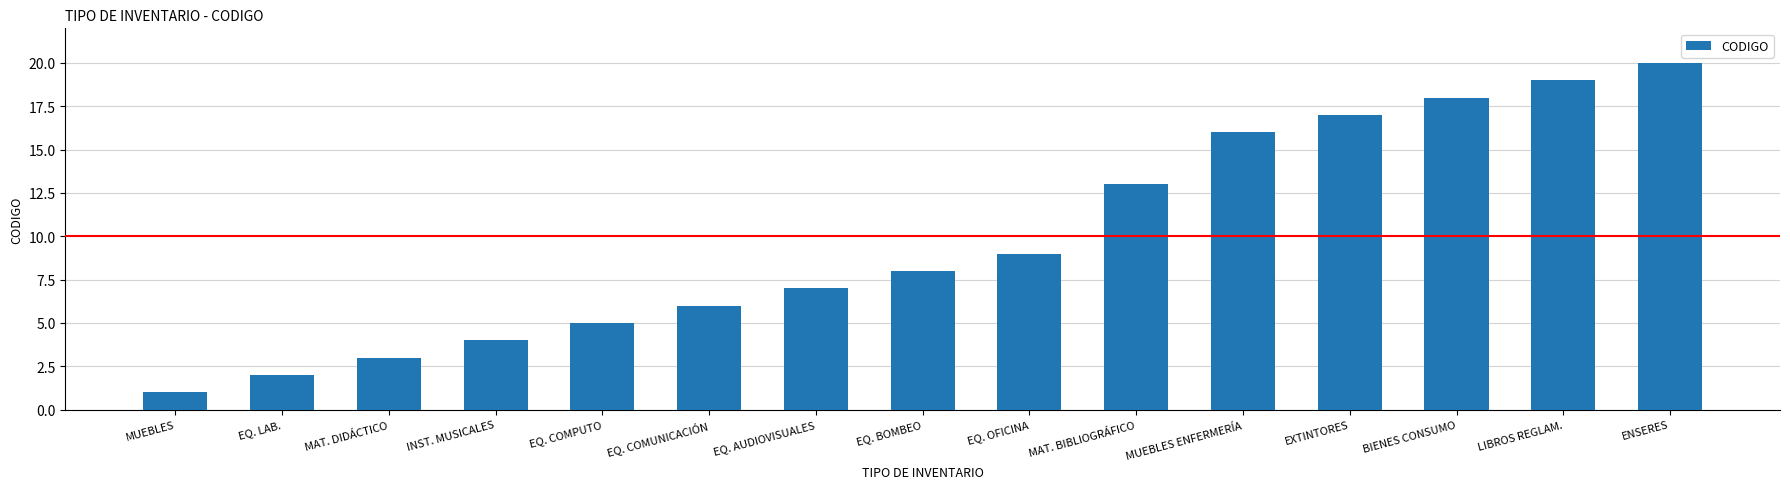

True or false: the data shows 9 at EQ. COMPUTO.

False